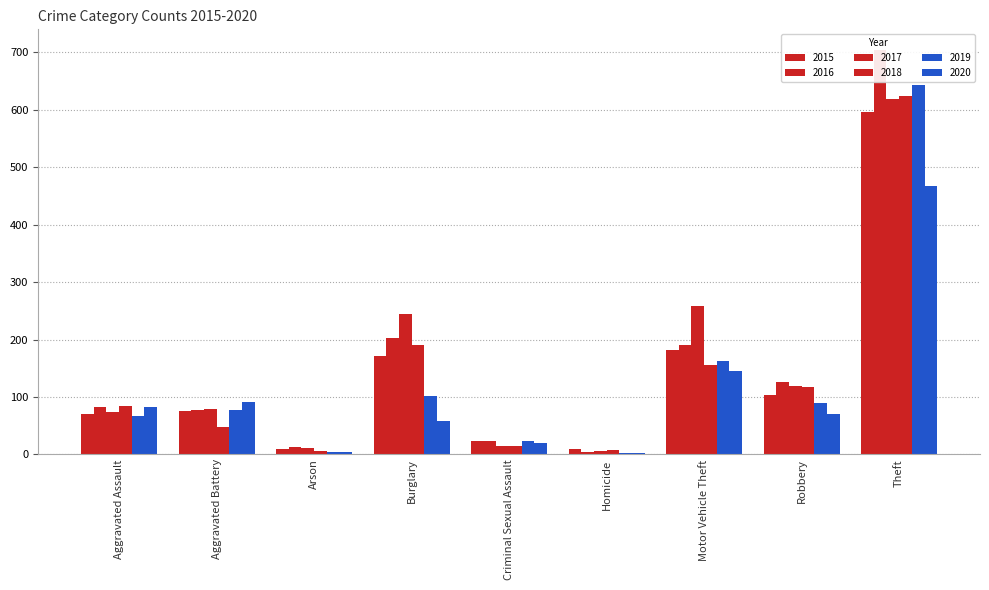

What is the difference between the highest and lowest values at Criminal Sexual Assault?

10